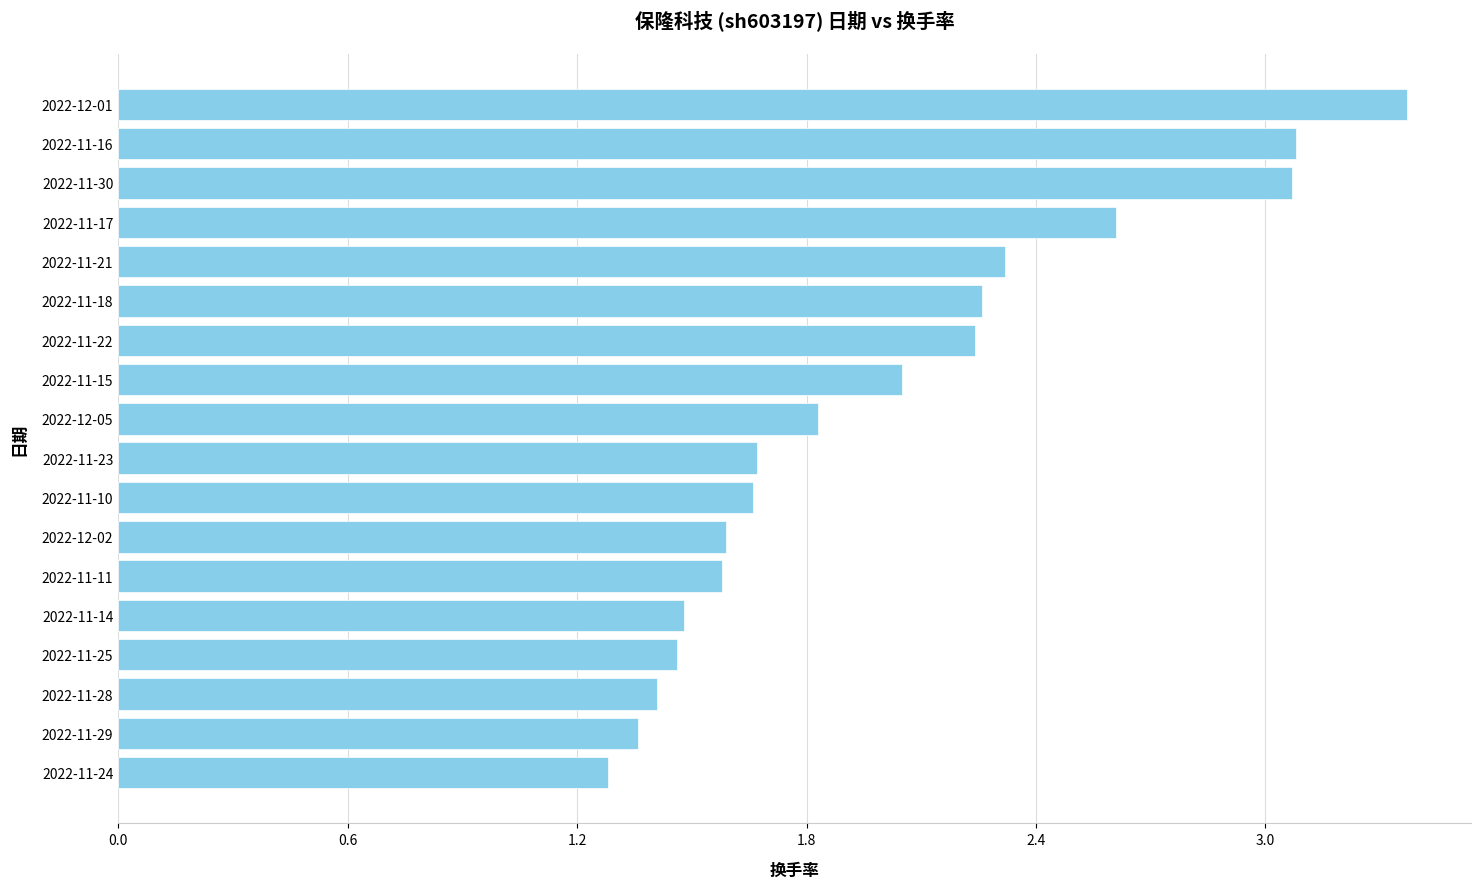

What is the sum of the values at 2022-12-02 and 2022-12-01?

5.0